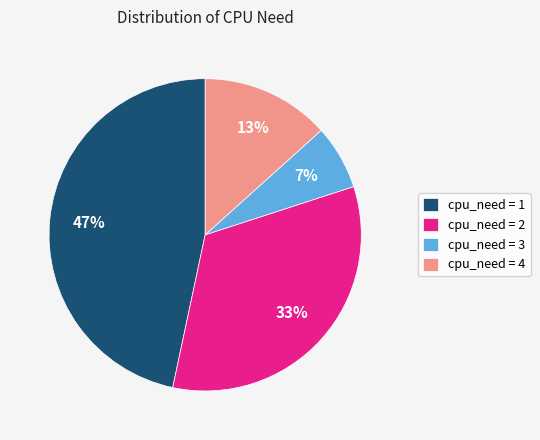

Does cpu_need = 4 represent more than half of the total?

No